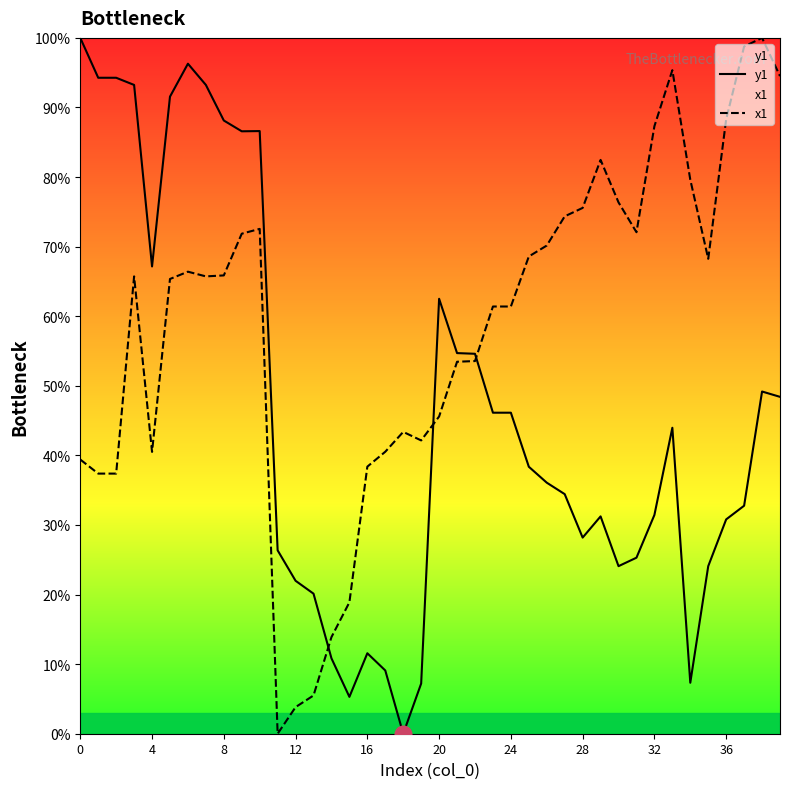

What is the value of the x1 point at the 26th from the left?

68.6